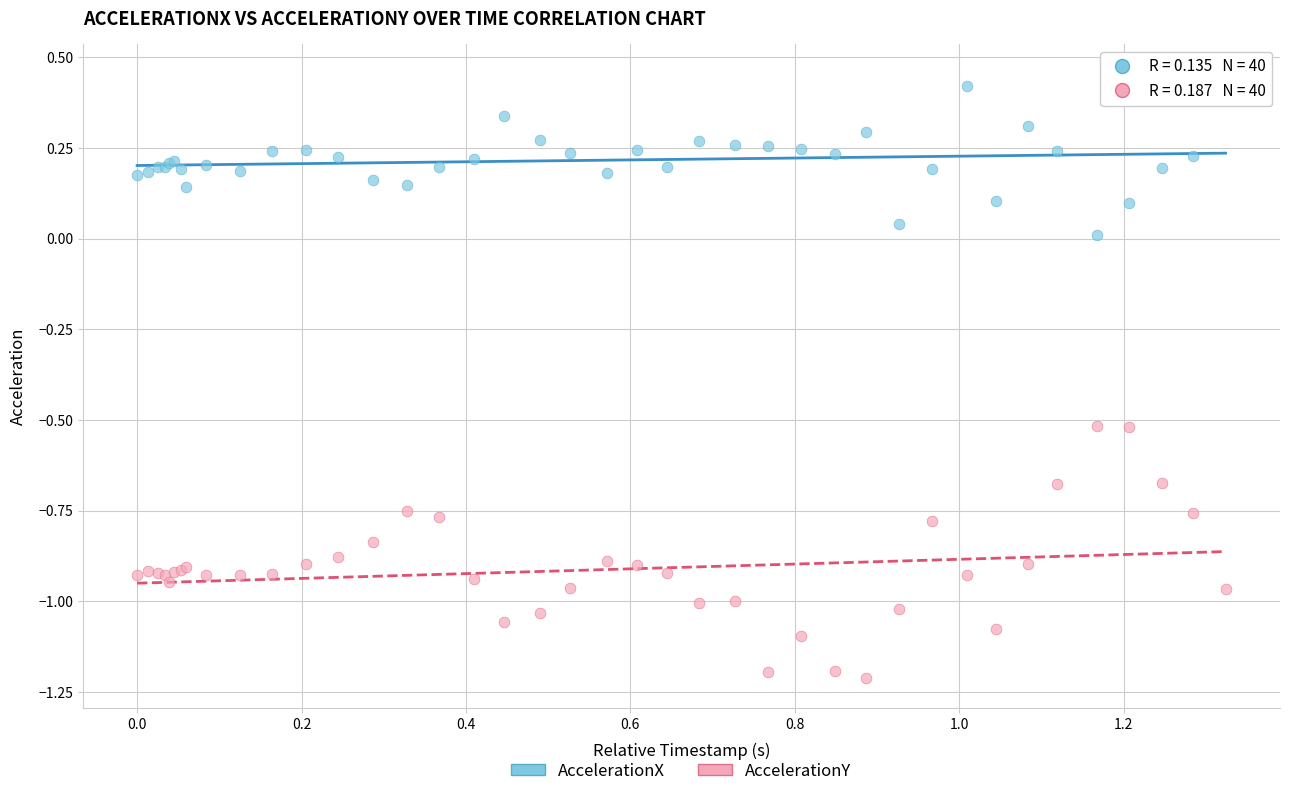

What are all the series names shown in the legend?

AccelerationX, AccelerationY